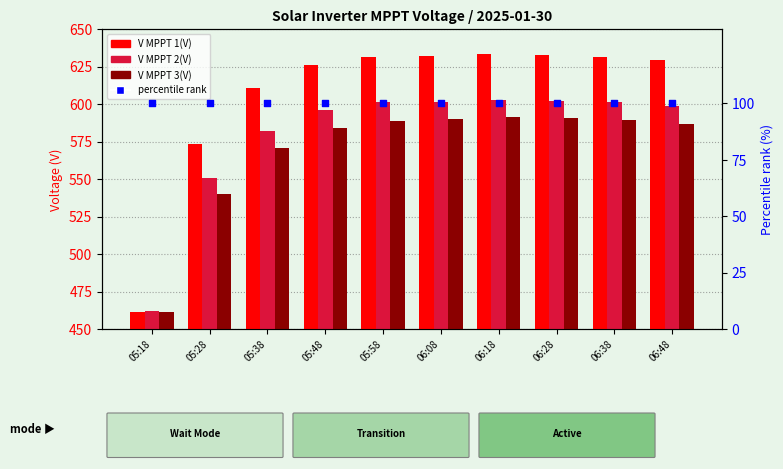

What are all the series names shown in the legend?

V MPPT 1(V), V MPPT 2(V), V MPPT 3(V), percentile rank